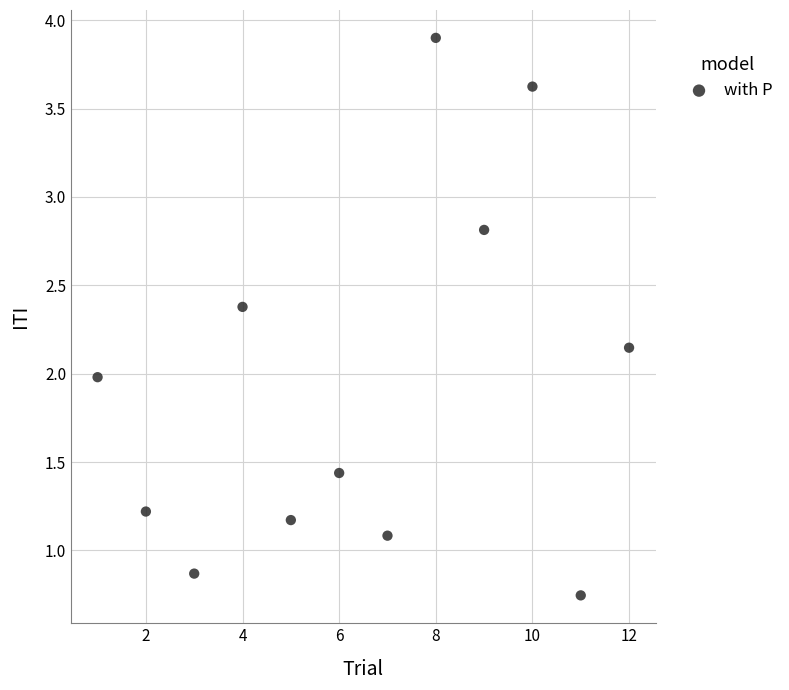

What is the range of X values (max minus min)?

11.0